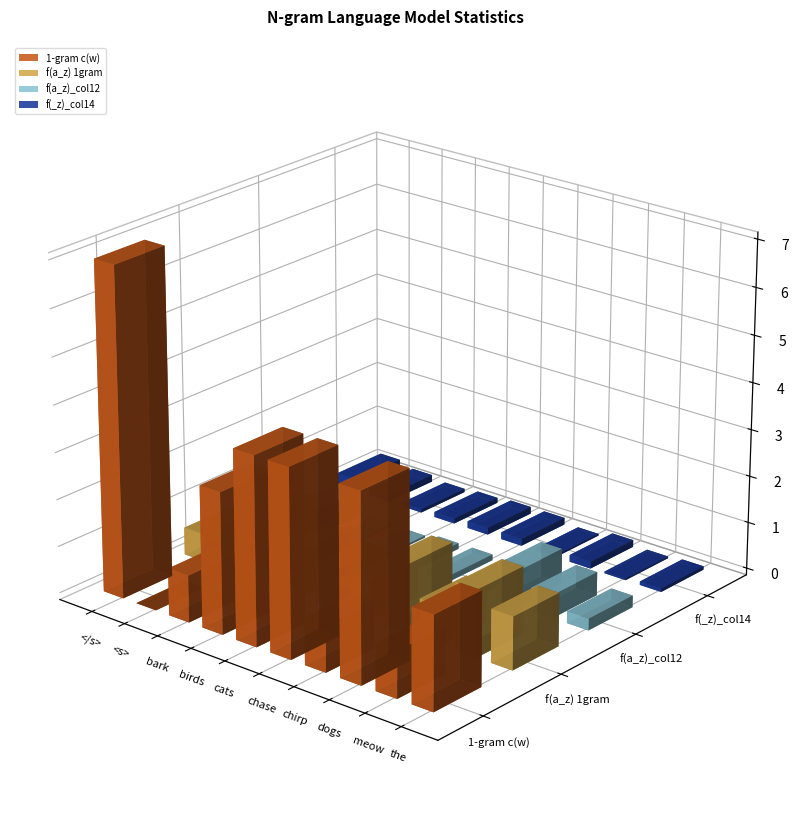

The value of f(a_z)_col12 at the is 0.4. True or false?

False